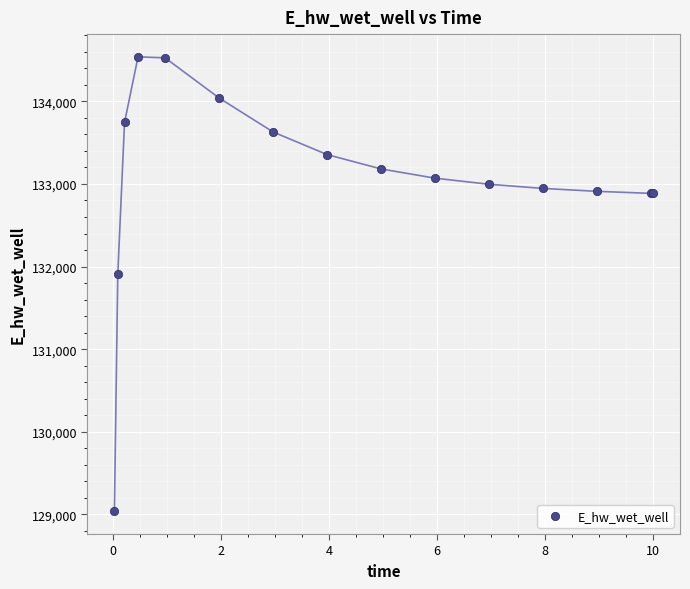

What Y value in the scatter plot is closest to 131787?

131907.4